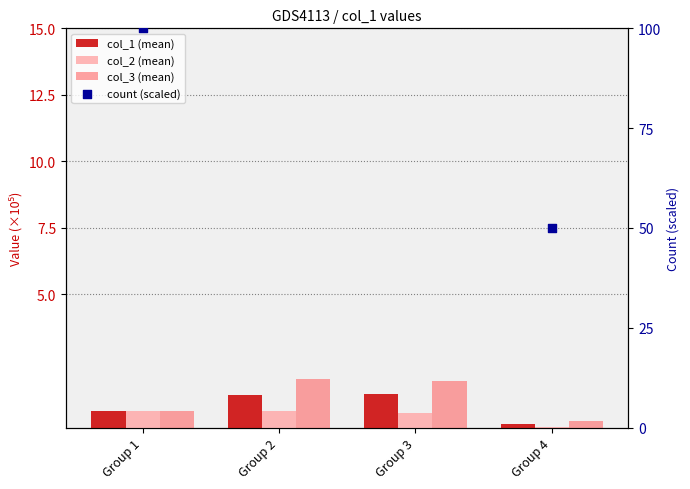

What is the total value across all series at Group 4?

50.4